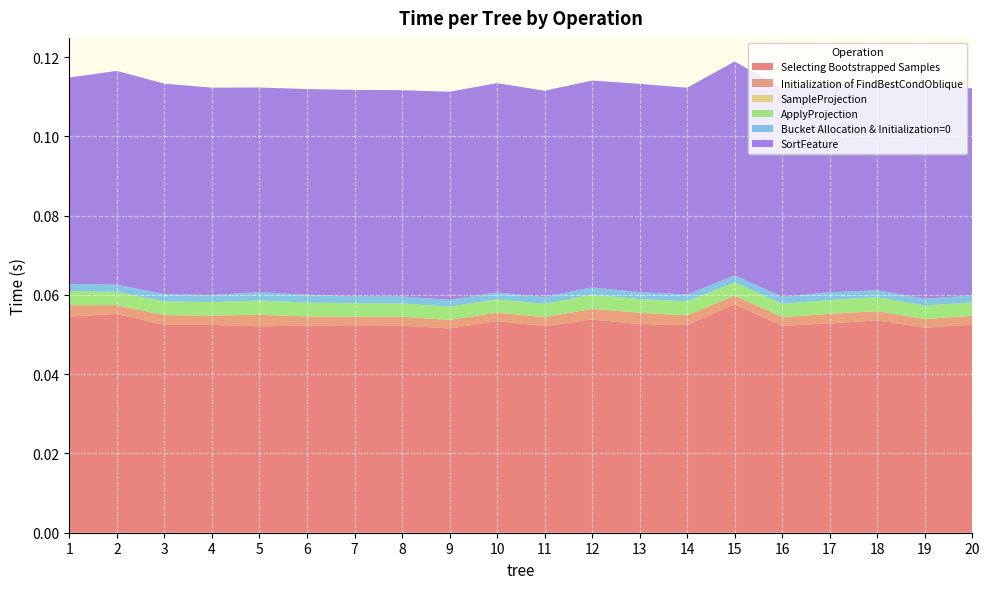

Reading left to right, list all the values displayed in this chart.

Selecting Bootstrapped Samples: 1=0.1	2=0.1	3=0.1	4=0.1	5=0.1	6=0.1	7=0.1	8=0.1	9=0.1	10=0.1	11=0.1	12=0.1	13=0.1	14=0.1	15=0.1	16=0.1	17=0.1	18=0.1	19=0.1	20=0.1
Initialization of FindBestCondOblique: 1=0.0	2=0.0	3=0.0	4=0.0	5=0.0	6=0.0	7=0.0	8=0.0	9=0.0	10=0.0	11=0.0	12=0.0	13=0.0	14=0.0	15=0.0	16=0.0	17=0.0	18=0.0	19=0.0	20=0.0
SampleProjection: 1=0.0	2=0.0	3=0.0	4=0.0	5=0.0	6=0.0	7=0.0	8=0.0	9=0.0	10=0.0	11=0.0	12=0.0	13=0.0	14=0.0	15=0.0	16=0.0	17=0.0	18=0.0	19=0.0	20=0.0
ApplyProjection: 1=0.0	2=0.0	3=0.0	4=0.0	5=0.0	6=0.0	7=0.0	8=0.0	9=0.0	10=0.0	11=0.0	12=0.0	13=0.0	14=0.0	15=0.0	16=0.0	17=0.0	18=0.0	19=0.0	20=0.0
Bucket Allocation & Initialization=0: 1=0.0	2=0.0	3=0.0	4=0.0	5=0.0	6=0.0	7=0.0	8=0.0	9=0.0	10=0.0	11=0.0	12=0.0	13=0.0	14=0.0	15=0.0	16=0.0	17=0.0	18=0.0	19=0.0	20=0.0
SortFeature: 1=0.1	2=0.1	3=0.1	4=0.1	5=0.1	6=0.1	7=0.1	8=0.1	9=0.1	10=0.1	11=0.1	12=0.1	13=0.1	14=0.1	15=0.1	16=0.1	17=0.1	18=0.1	19=0.1	20=0.1